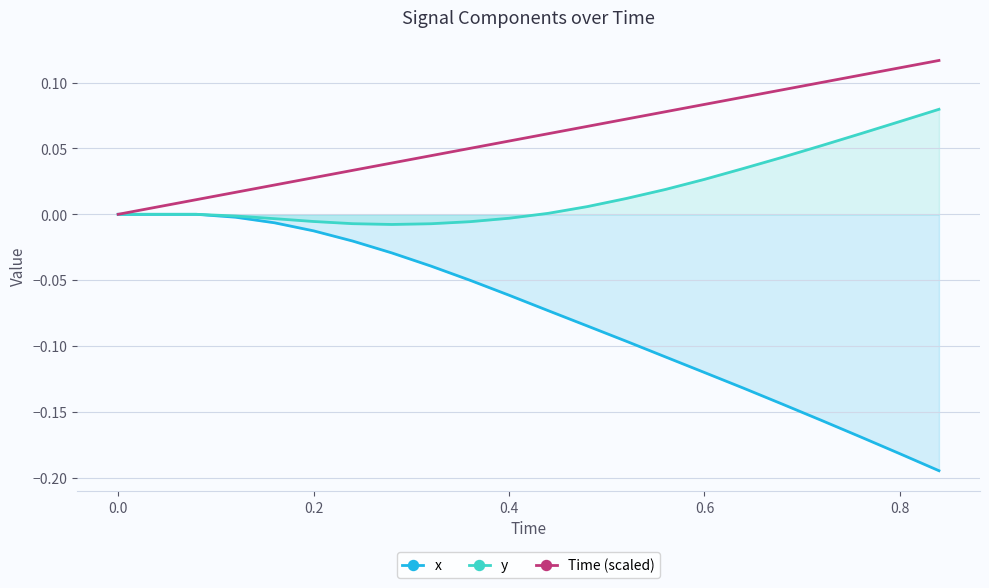

Which series has the largest total across all categories?

Time (scaled)